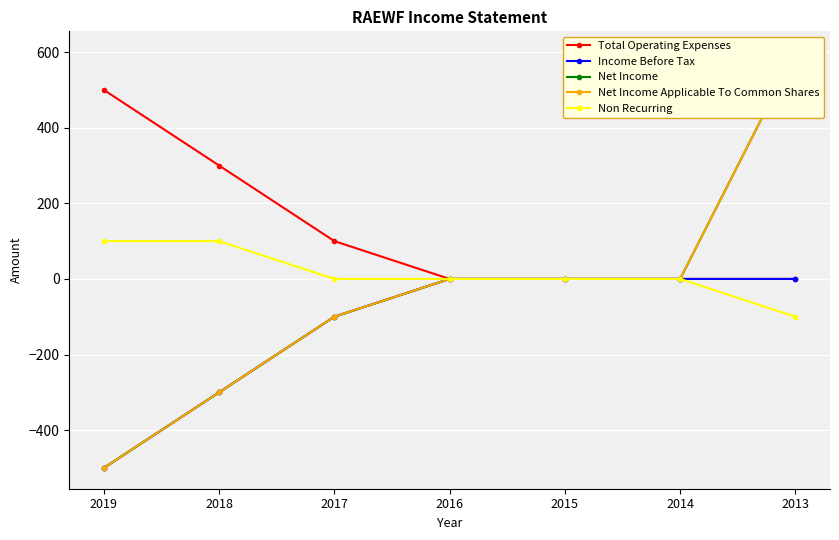

At which category is the sum across all series the highest?

2013